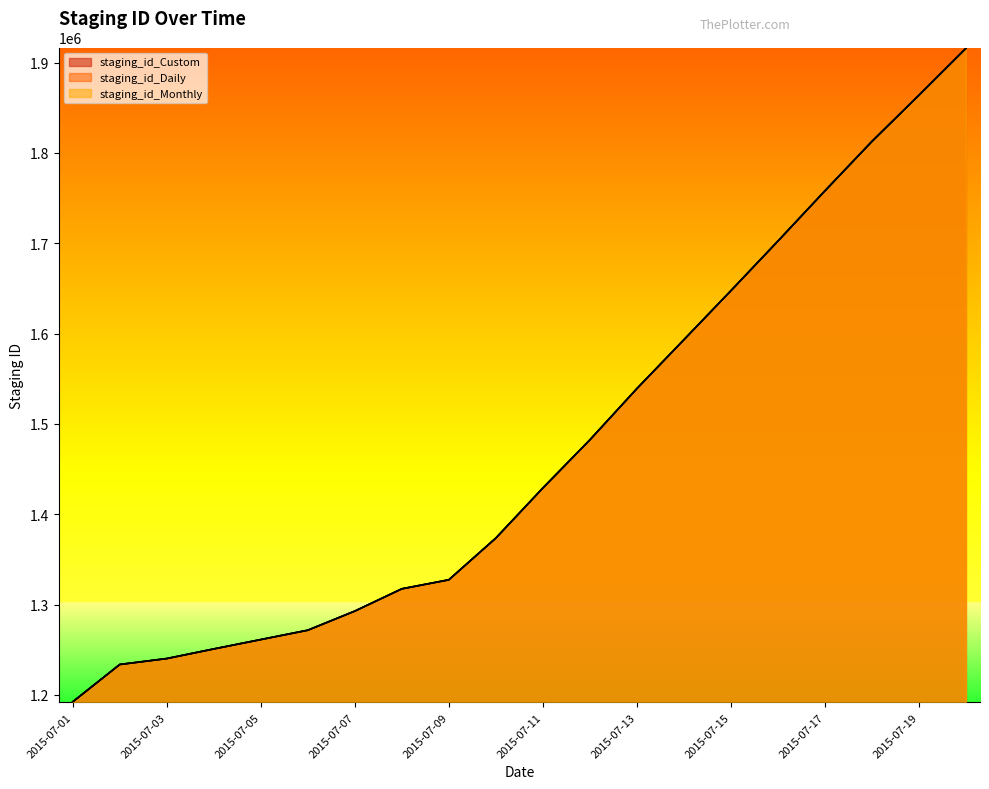

What is the minimum value shown in the chart?

1192430